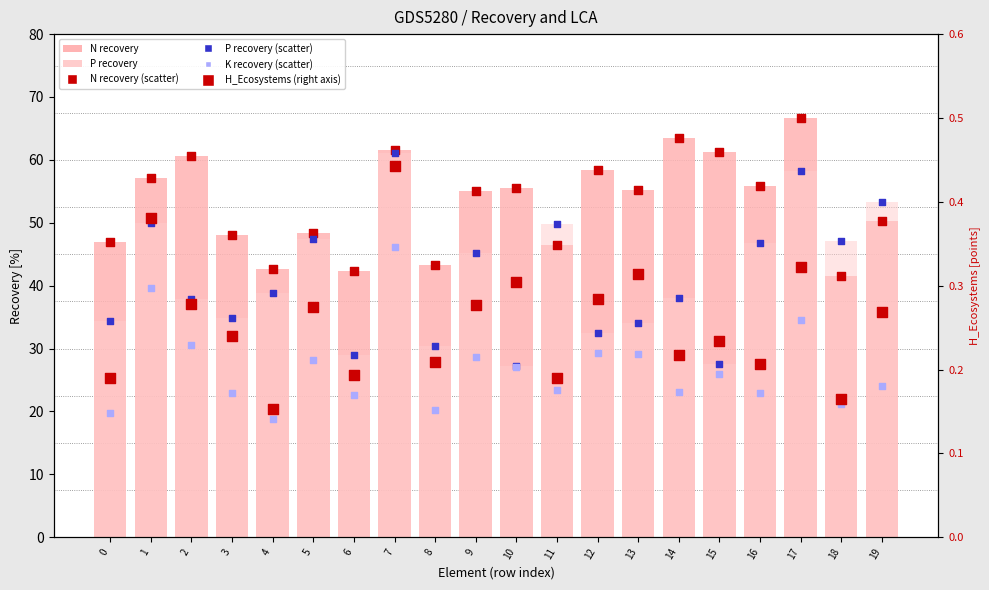

Which series reaches the minimum Y coordinate?

H_Ecosystems